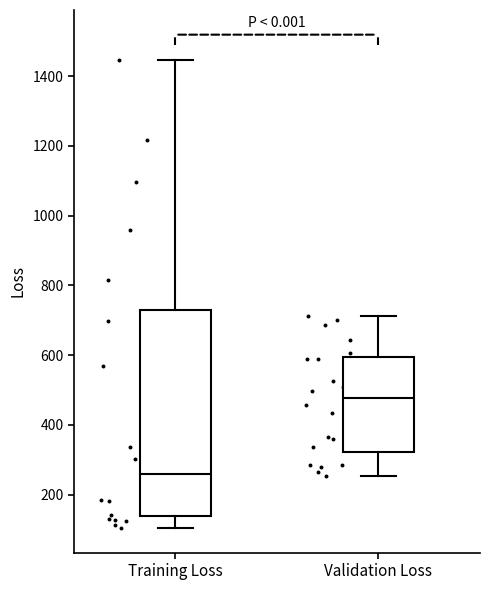

Which box has the lowest median line?

Training Loss